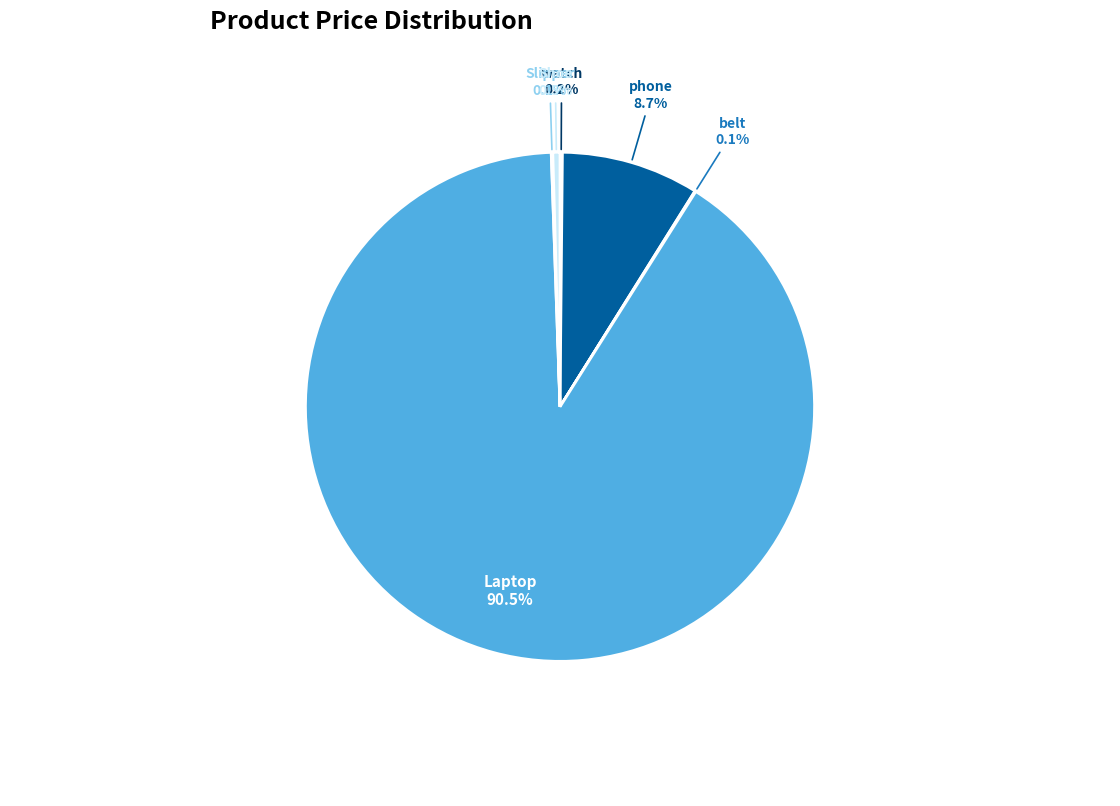

Does any single category account for the majority?

Yes